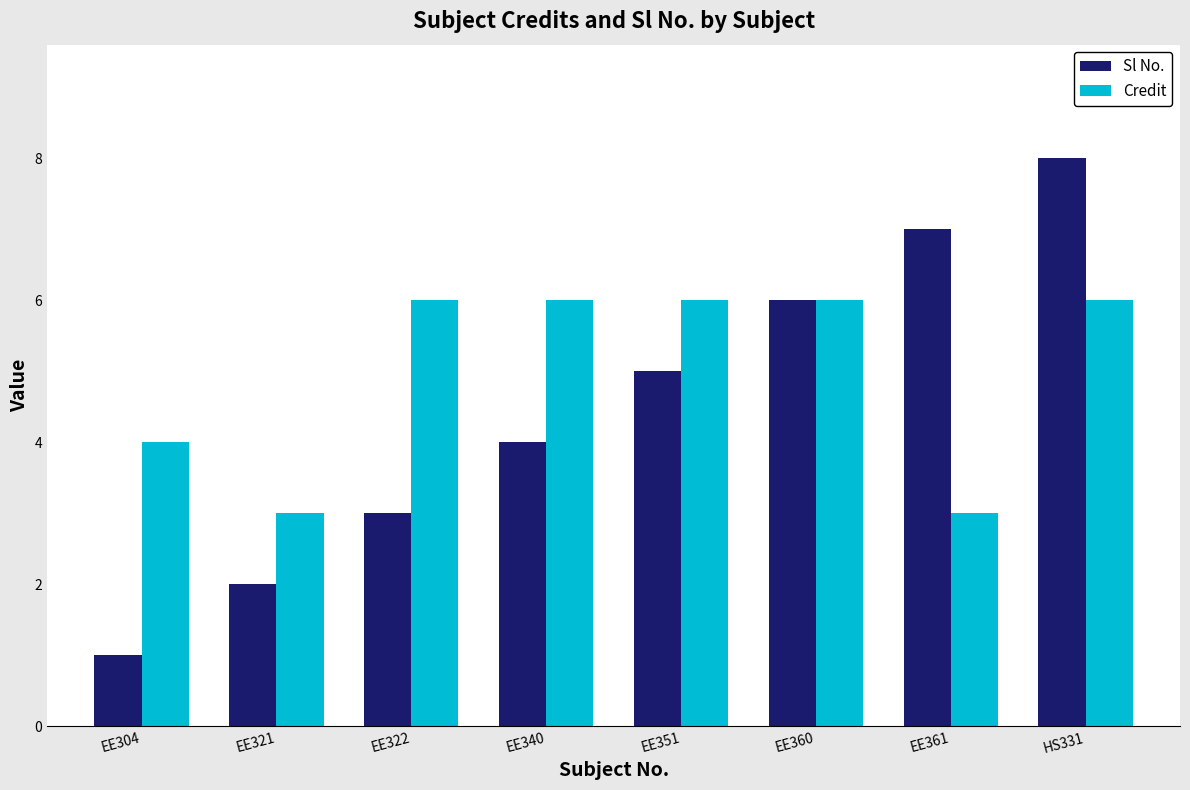

Is it true that Credit equals 6 at EE360?

True